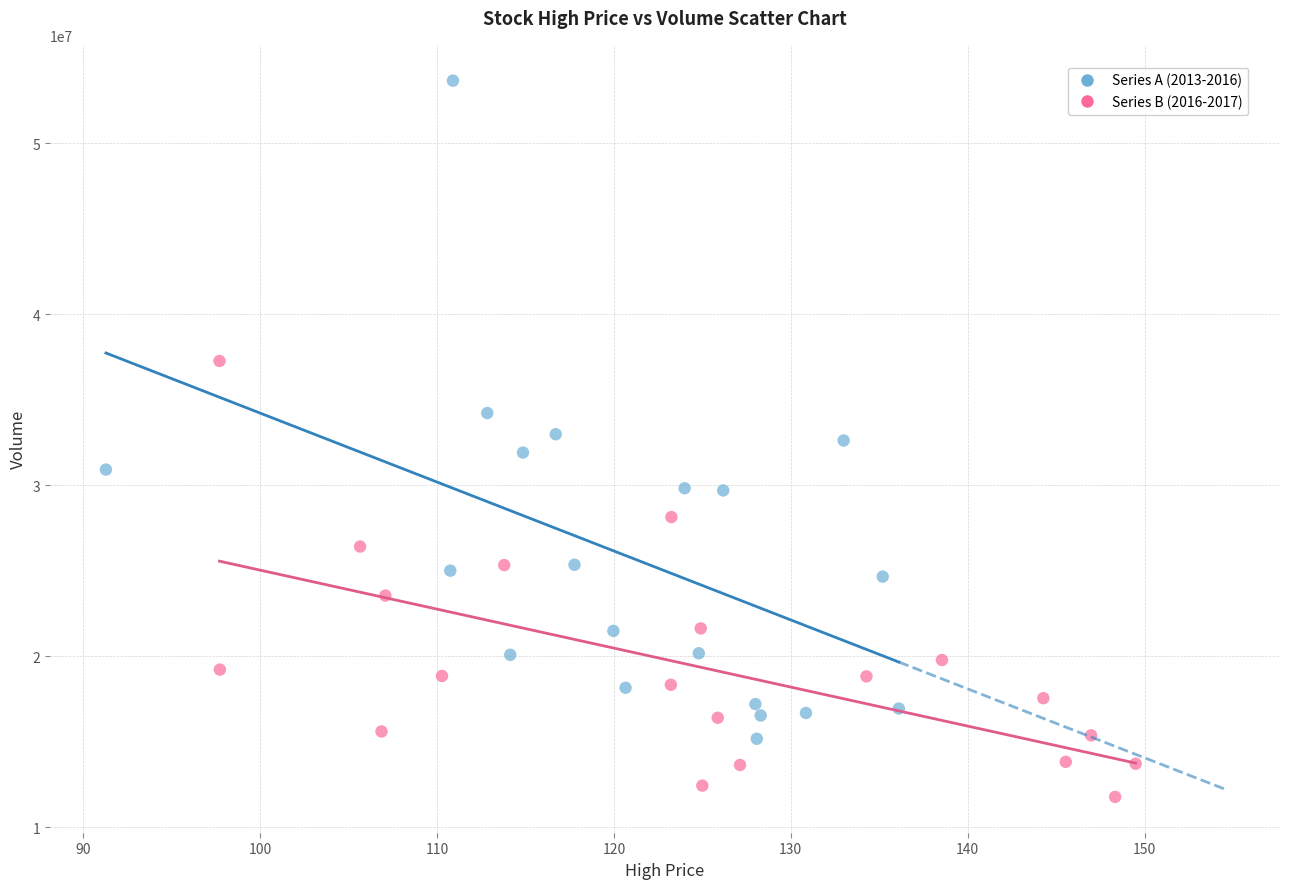

Which series has the largest Y range (max minus min)?

Series A (2013-2016)